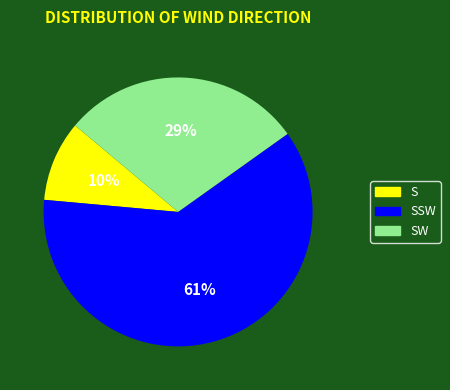

True or false: SW accounts for 29% of the total.

True